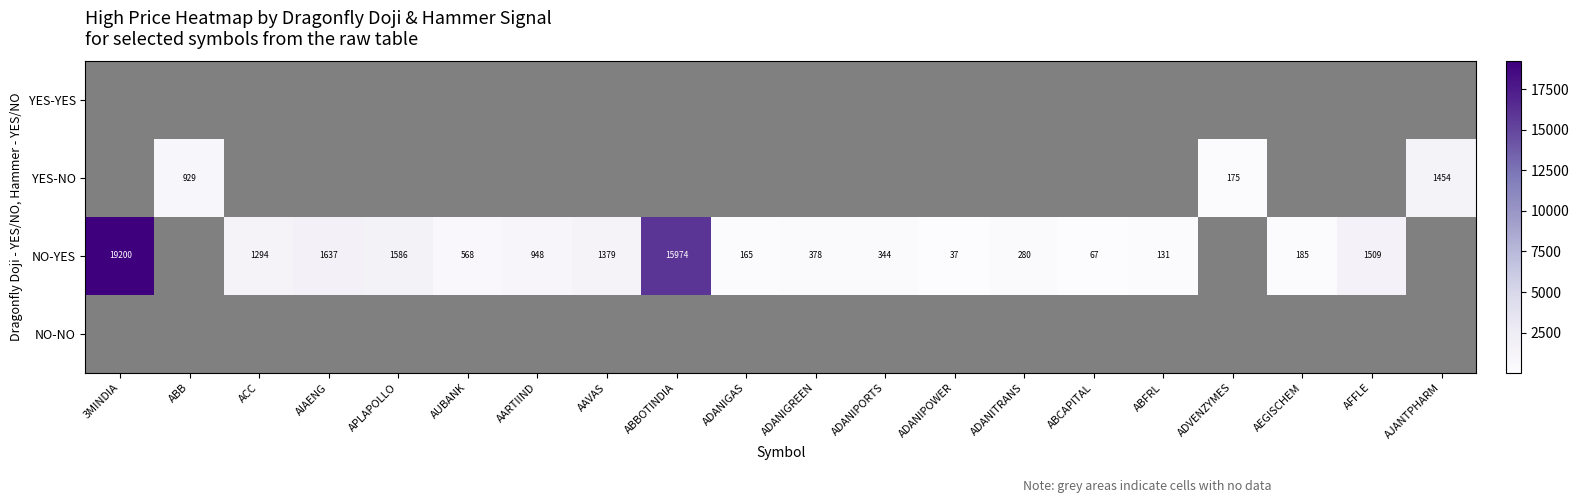

Between 3MINDIA and ADANIGREEN, which series saw the biggest shift?

NO-YES